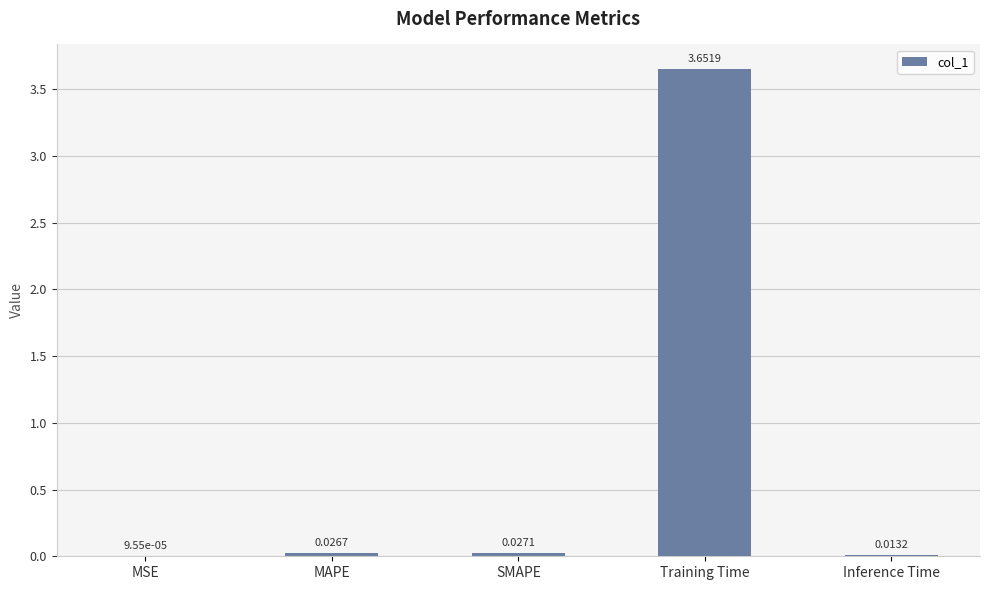

What is the change in value from SMAPE to Training Time?

+3.6